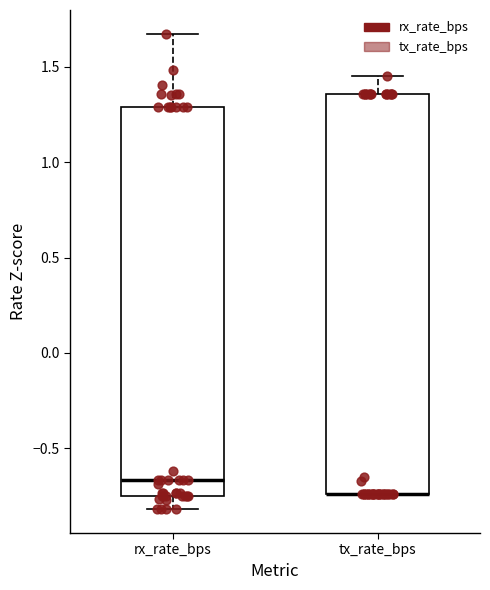

Reading left to right, transcribe this box plot: for each box, give where its median line is, the range the box spans, and where its two whiskers end, as read against the y-axis. The values are not printed on the chart, so give them approximately, as read against the axis.

rx_rate_bps: median -0.65, box -0.75 to 1.30, whiskers -0.80 to 1.65
tx_rate_bps: median -0.75 (drawn on the box's lower edge), box -0.75 to 1.35, whiskers -0.75 to 1.45